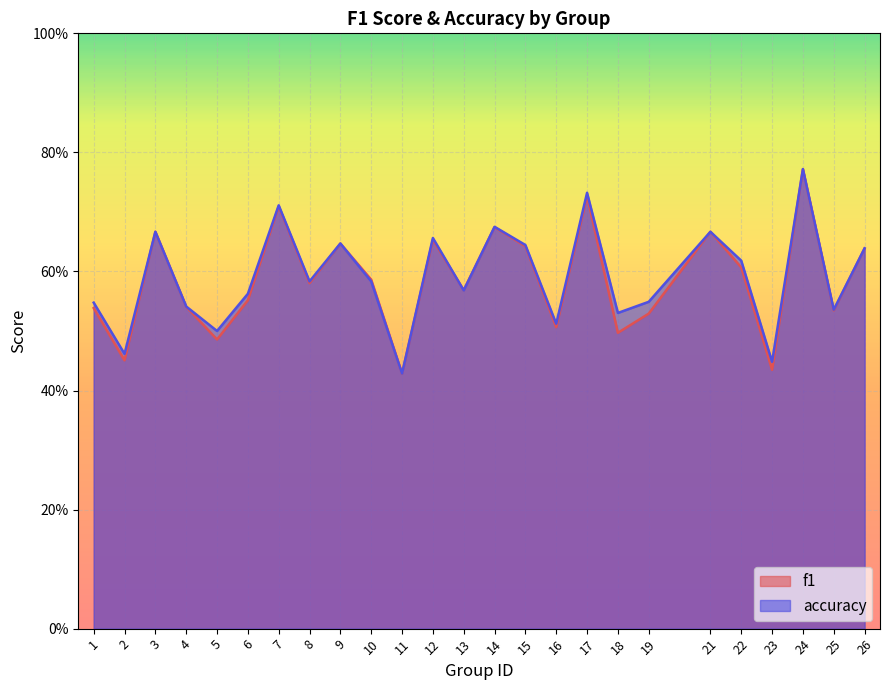

At which category is the sum across all series the highest?

24